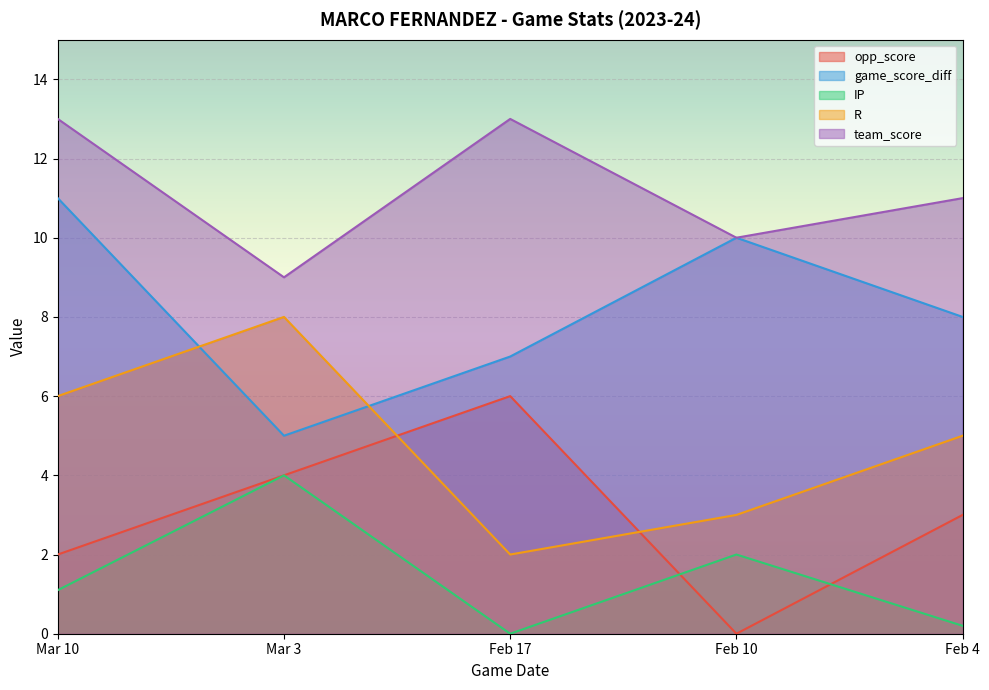

Read the R value at Feb 17.

2.0